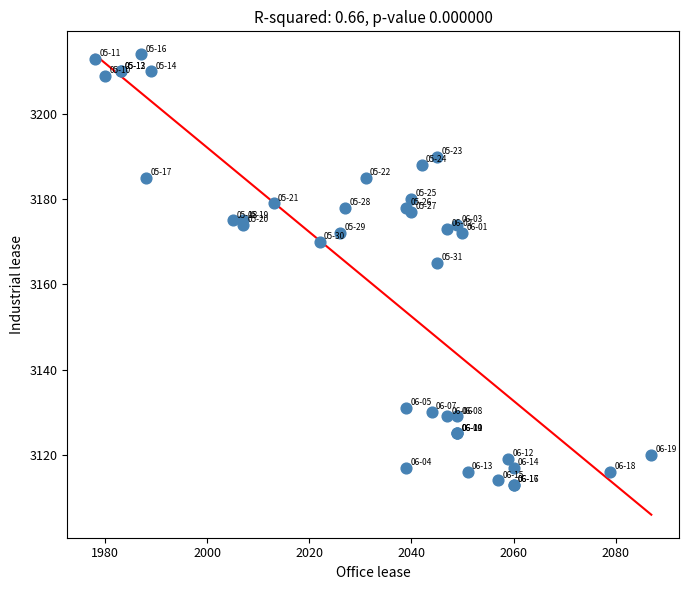

What Y value in the scatter plot is closest to 3163?

3165